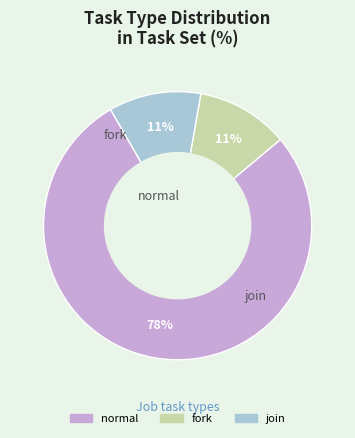

Which category accounts for the majority?

normal